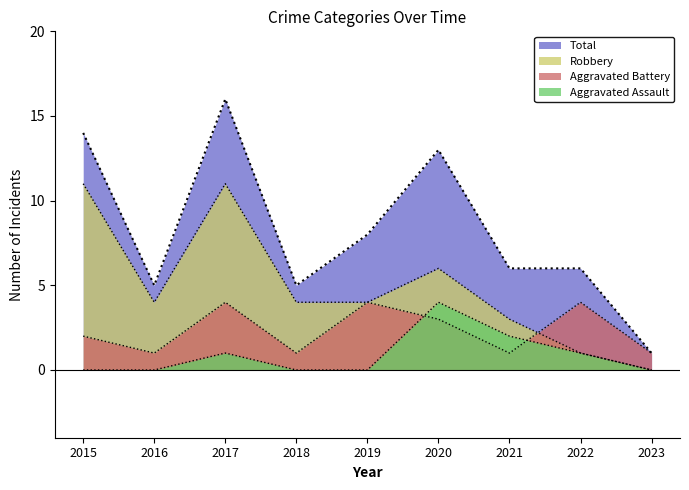

True or false: Robbery and Total cross at least once.

False